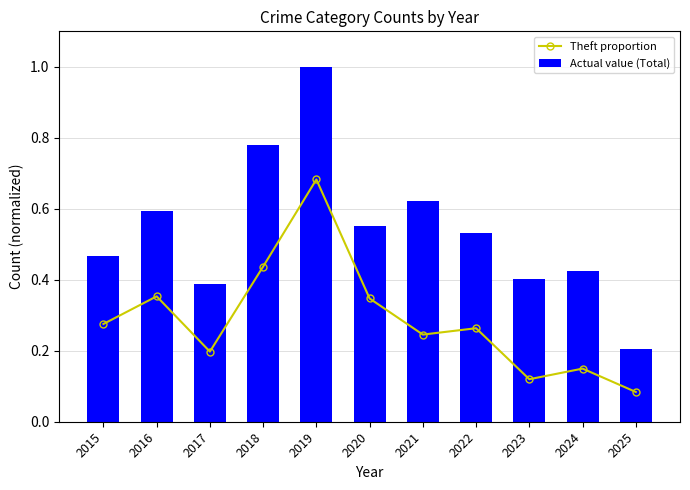

At which category is the sum across all series the highest?

2019